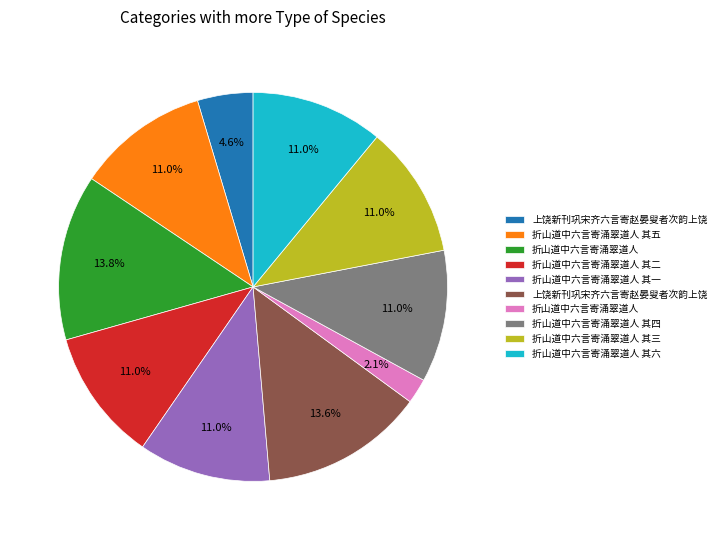

Is there any slice that represents more than half of the pie?

No